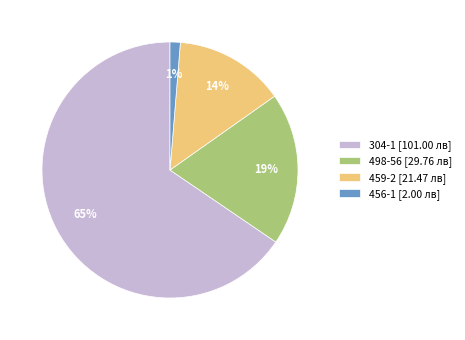

What is the smallest slice in the pie chart?

456-1